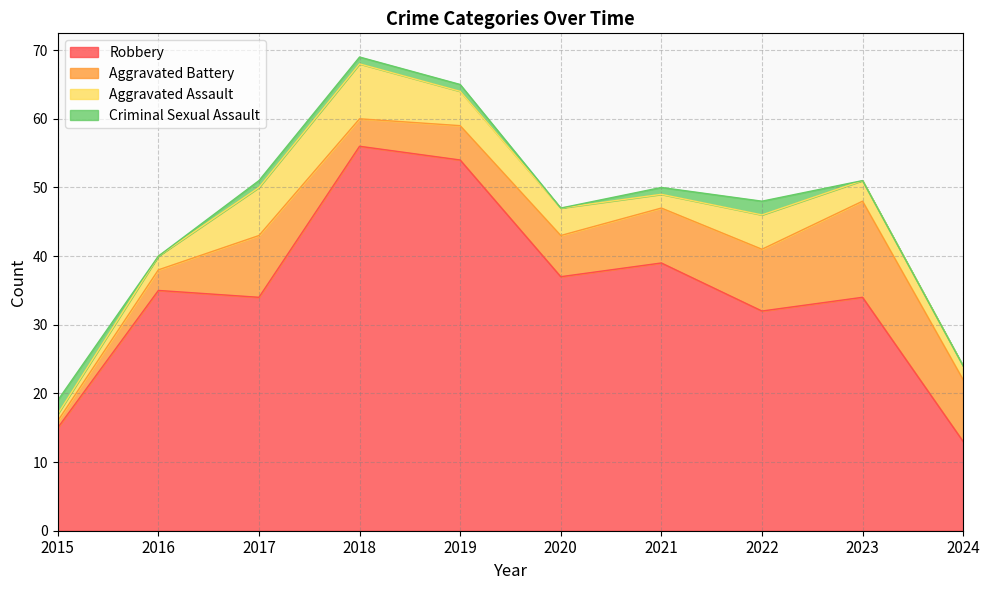

What are all the series names shown in the legend?

Robbery, Aggravated Battery, Aggravated Assault, Criminal Sexual Assault